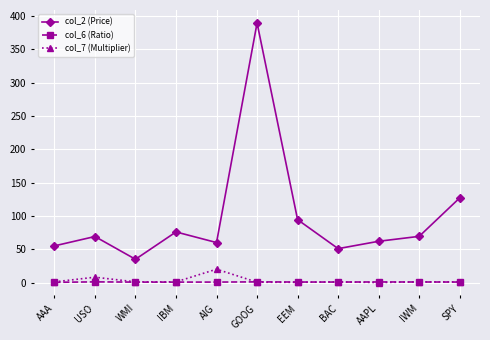

What is the label of the 4th point from the right?

BAC